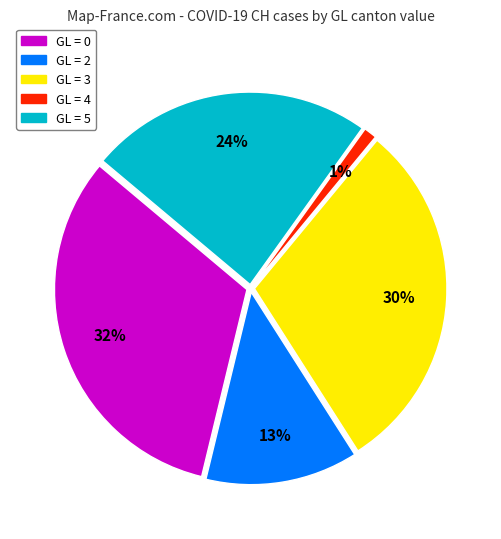

To the nearest percent, what is the difference between the largest and smallest slice percentages?

31%